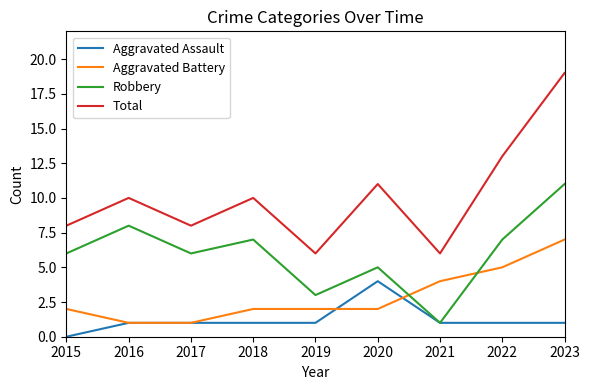

Reading left to right, what are all the values shown in this chart?

Aggravated Assault: 2015=0	2016=1	2017=1	2018=1	2019=1	2020=4	2021=1	2022=1	2023=1
Aggravated Battery: 2015=2	2016=1	2017=1	2018=2	2019=2	2020=2	2021=4	2022=5	2023=7
Robbery: 2015=6	2016=8	2017=6	2018=7	2019=3	2020=5	2021=1	2022=7	2023=11
Total: 2015=8	2016=10	2017=8	2018=10	2019=6	2020=11	2021=6	2022=13	2023=19